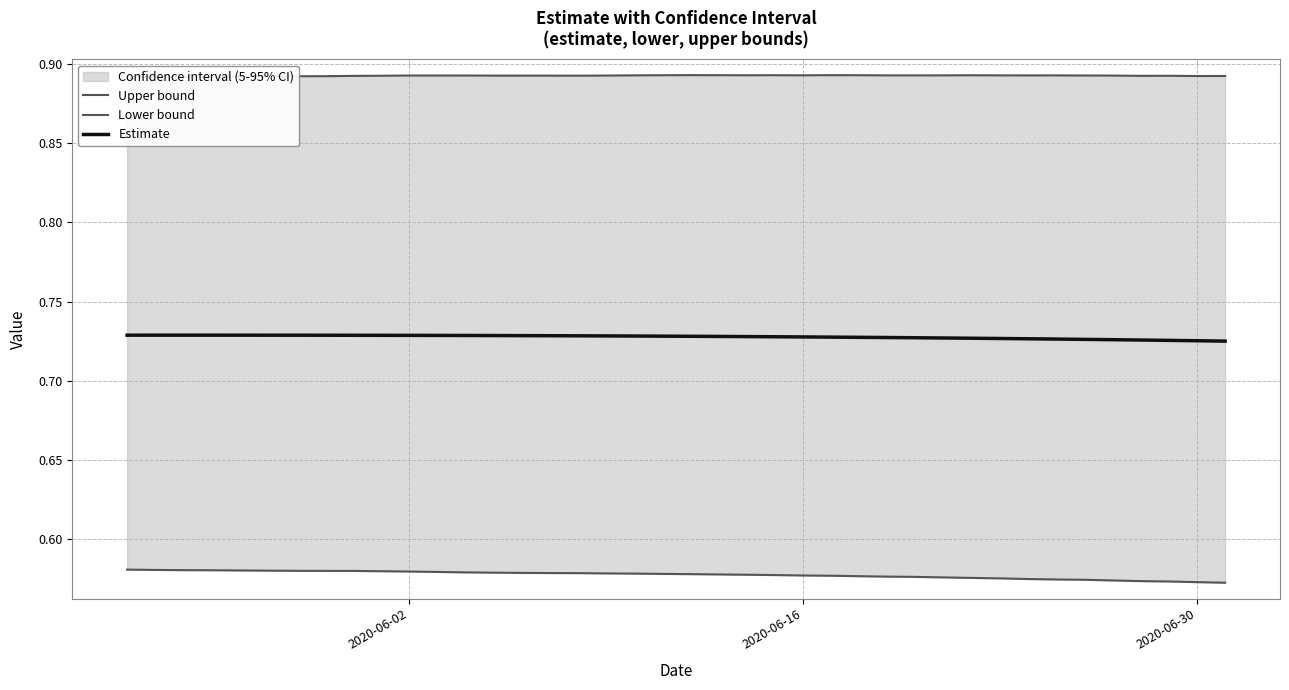

True or false: Estimate and Upper bound intersect in this chart.

False